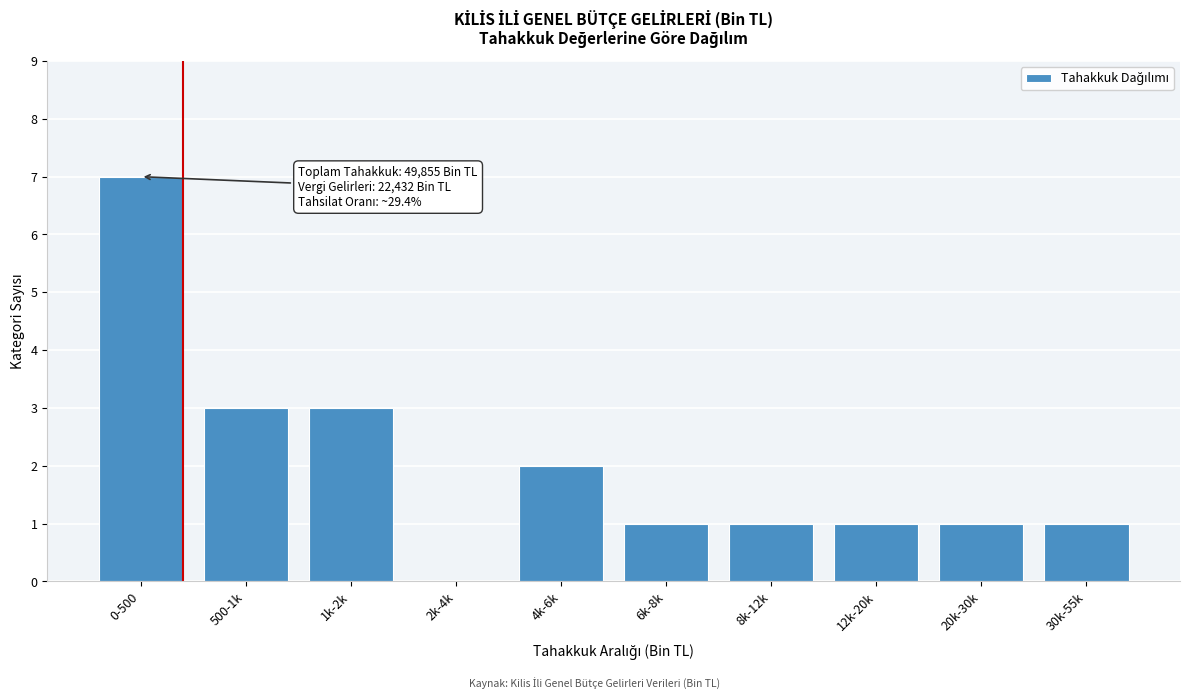

Reading left to right, list all the values displayed in this chart.

0-500=7	500-1k=3	1k-2k=3	2k-4k=0	4k-6k=2	6k-8k=1	8k-12k=1	12k-20k=1	20k-30k=1	30k-55k=1